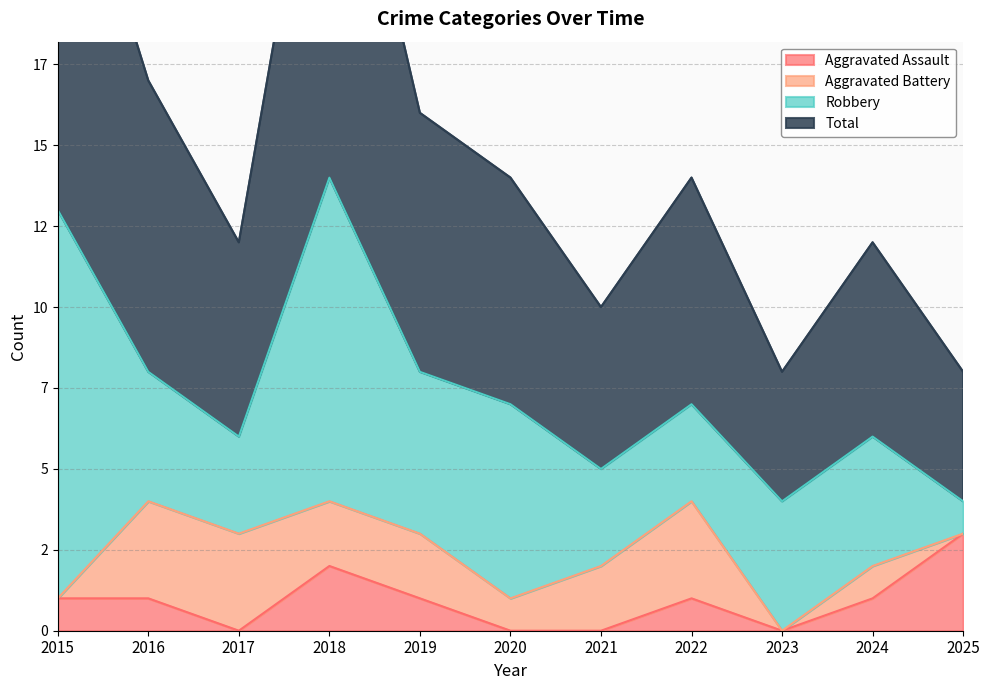

Which series changed the most between 2018 and 2023?

Total